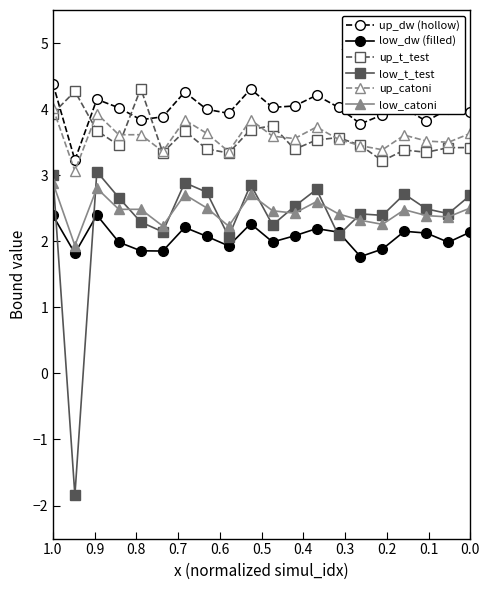

Where is the first local maximum for low_dw (filled)?

0.2